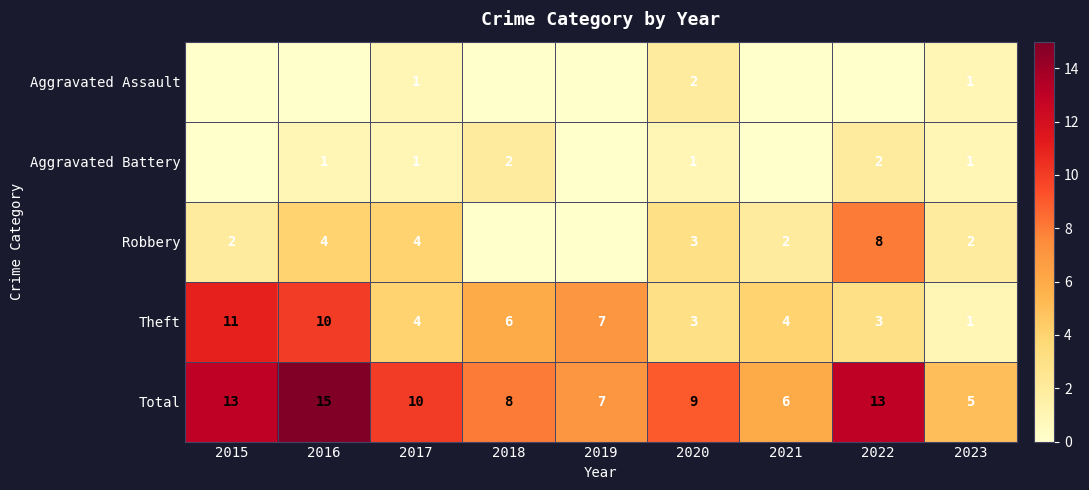

The value of Aggravated Assault at 2023 is 1. True or false?

True